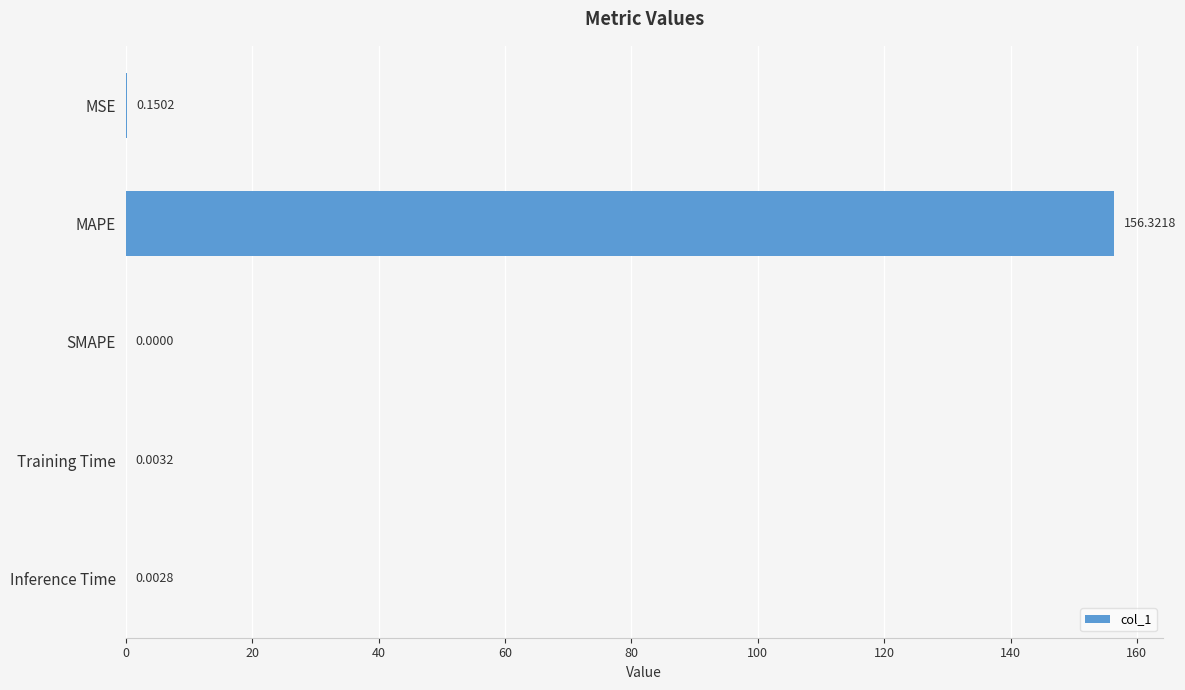

Which label corresponds to the largest value in the chart?

MAPE